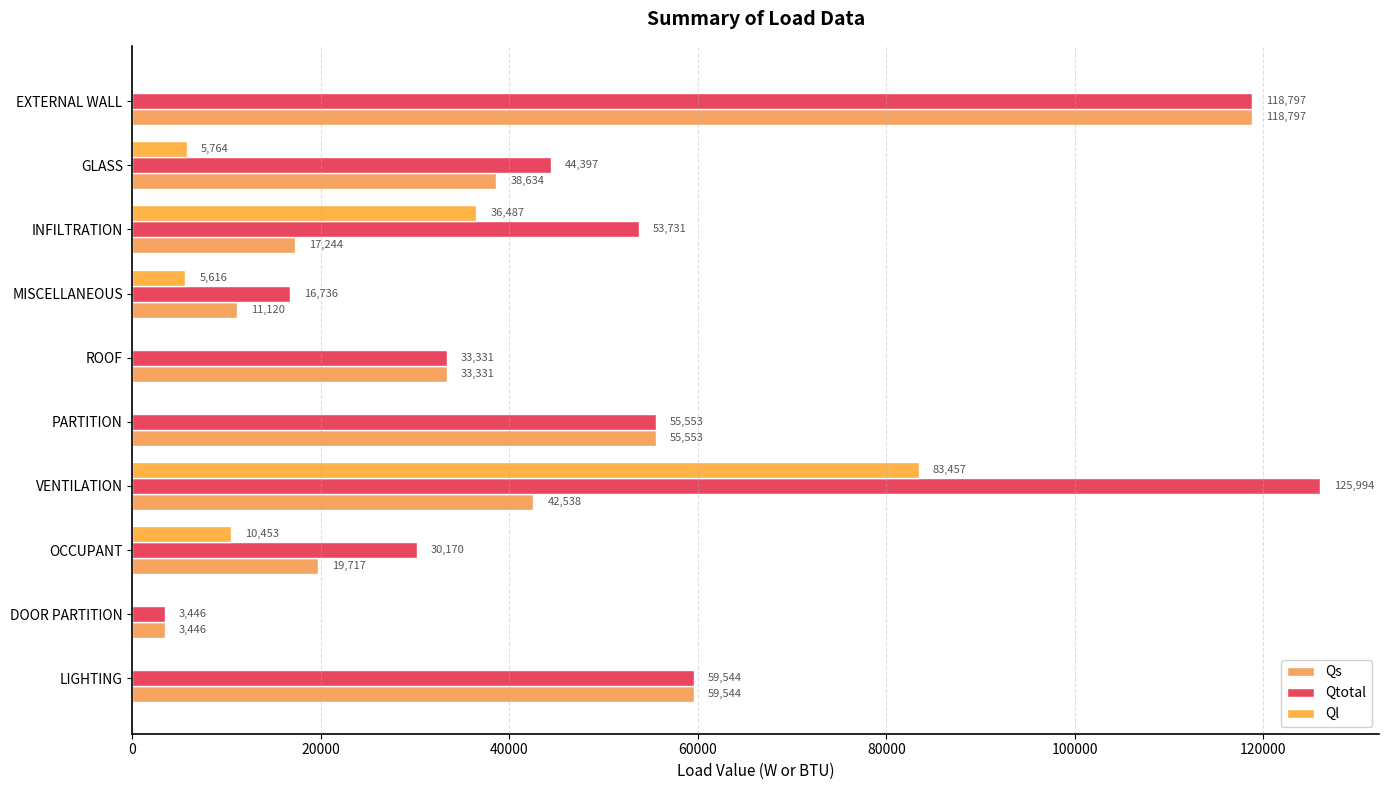

What is the average value of the Ql series?

14177.7